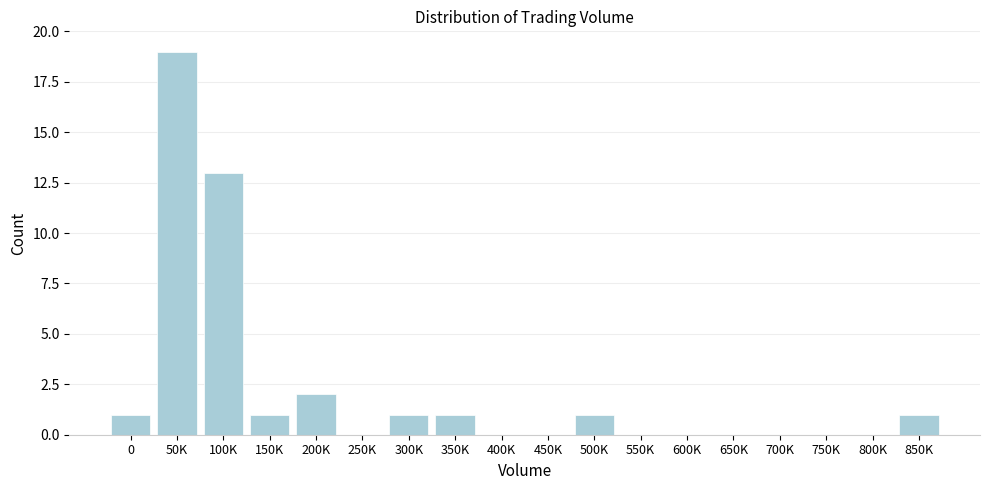

Reading left to right, extract all data points from this chart.

0=1	50K=19	100K=13	150K=1	200K=2	250K=0	300K=1	350K=1	400K=0	450K=0	500K=1	550K=0	600K=0	650K=0	700K=0	750K=0	800K=0	850K=1